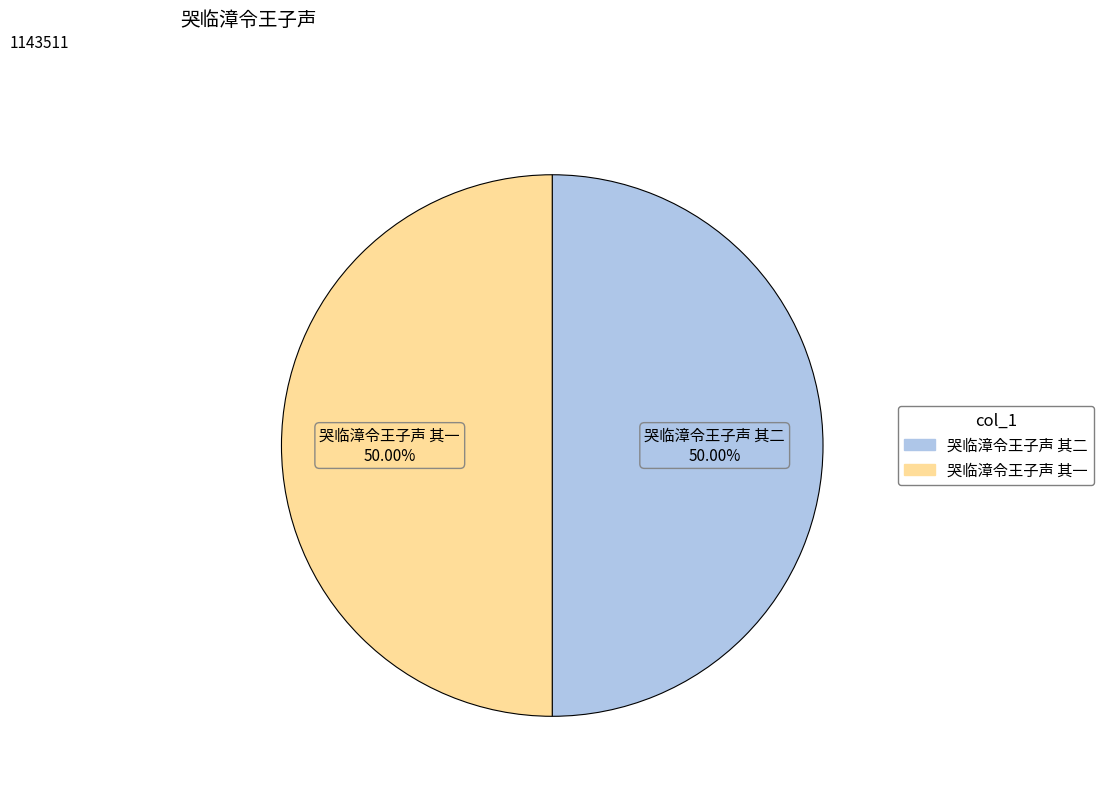

How much of the chart is everything except 哭临漳令王子声 其二?

50.0%